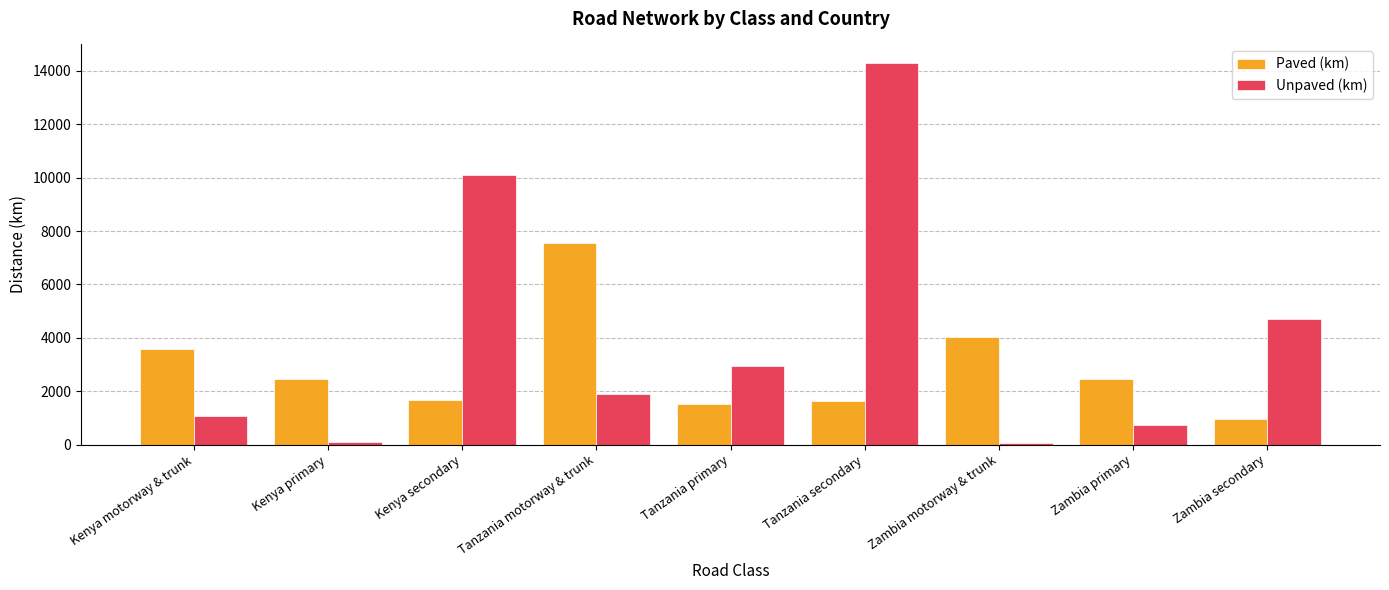

What is the label of the 5th bar from the right?

Tanzania primary